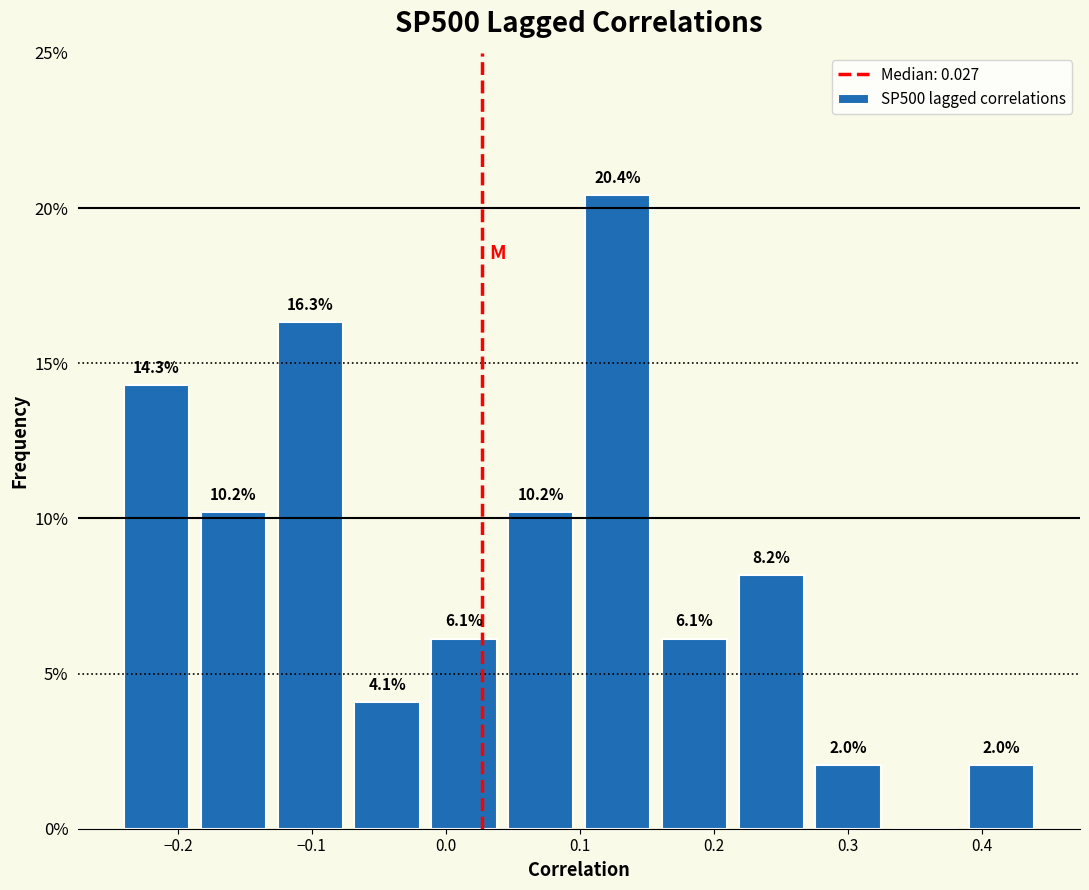

Over which range of the x-axis is the bar tallest?

0.10 to 0.16